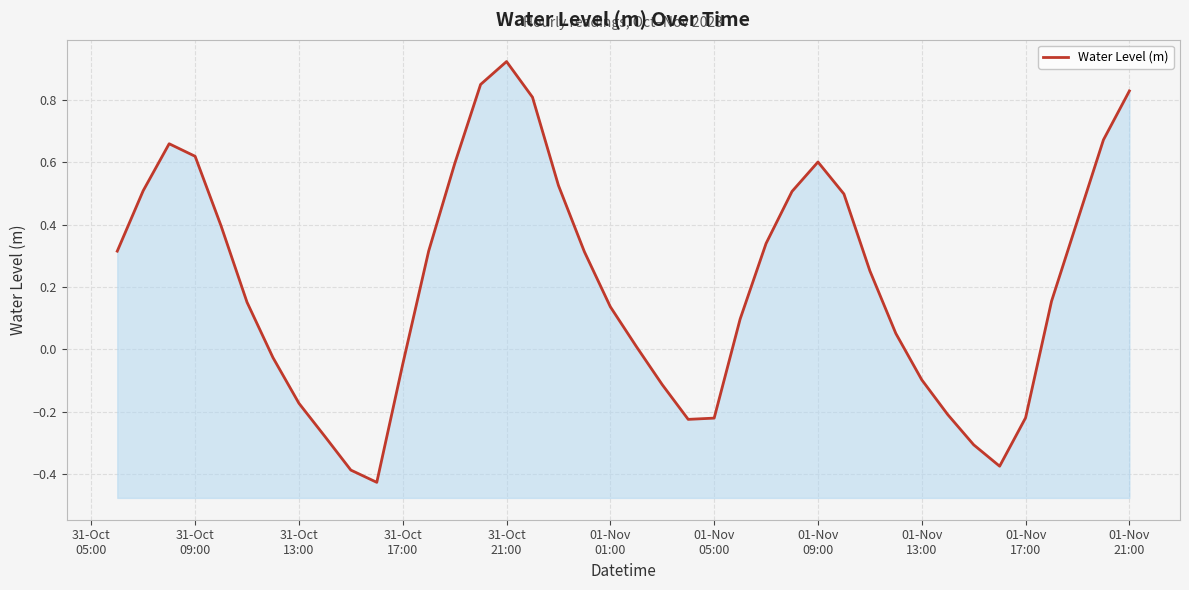

Reading right to left, list all the values displayed in this chart.

0.8	0.7	0.4	0.2	-0.2	-0.4	-0.3	-0.2	-0.1	0.1	0.3	0.5	0.6	0.5	0.3	0.1	-0.2	-0.2	-0.1	0.0	0.1	0.3	0.5	0.8	0.9	0.9	0.6	0.3	-0.0	-0.4	-0.4	-0.3	-0.2	-0.0	0.2	0.4	0.6	0.7	0.5	0.3